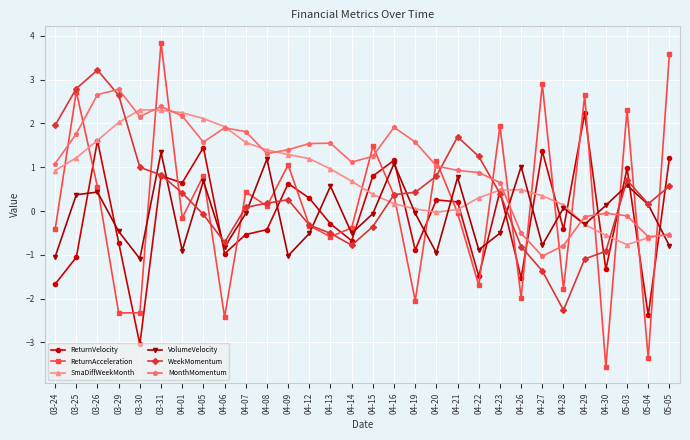

Which series has the largest range (max minus min)?

ReturnAcceleration